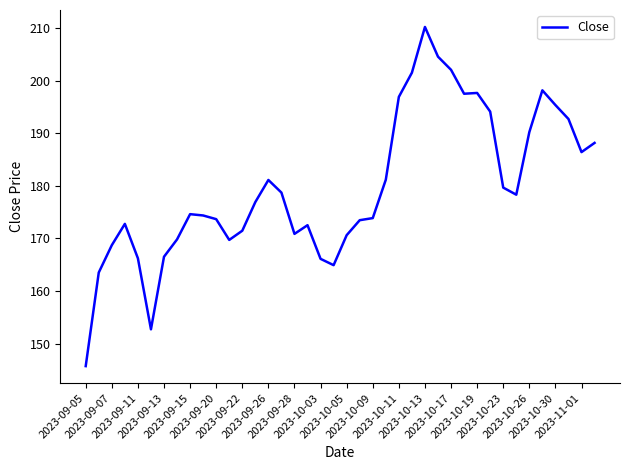

True or false: the data has more than 0 interior local peaks.

True